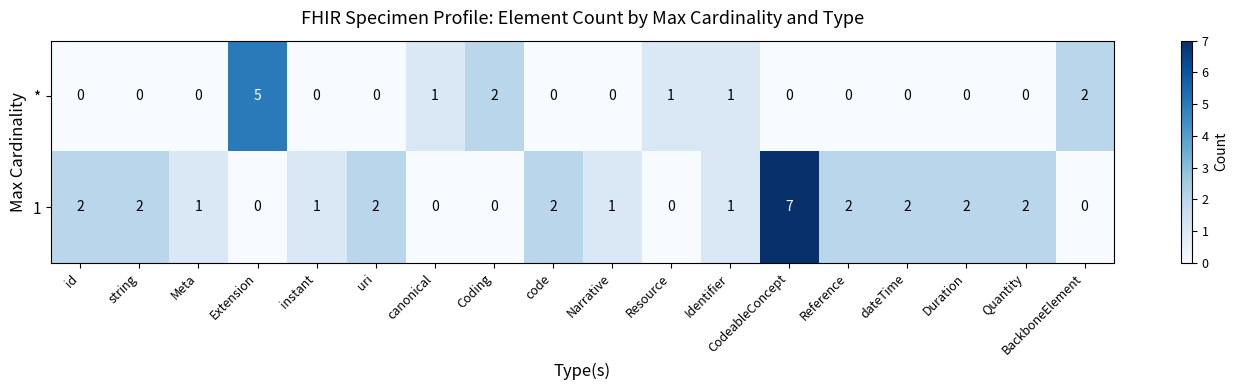

Is it true that 1 equals 2 at code?

True